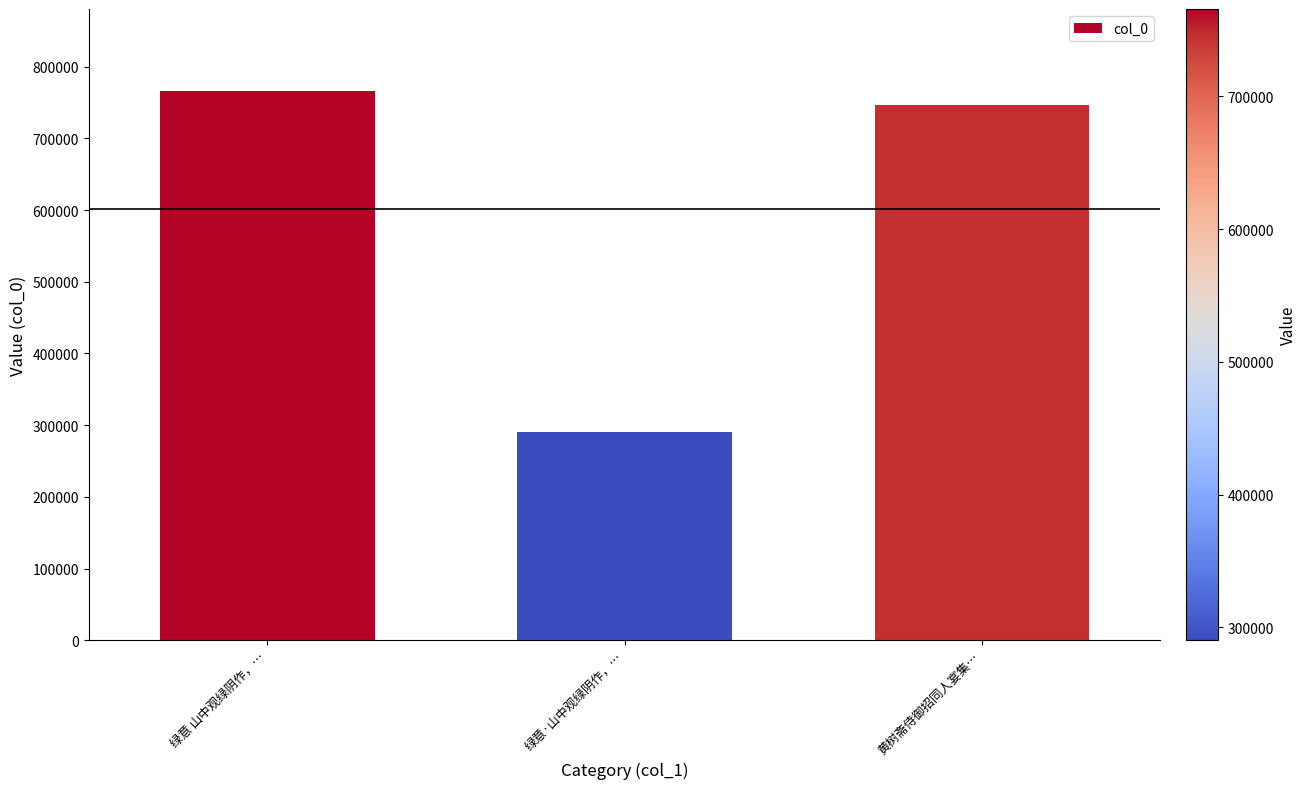

What is the maximum value shown in the chart?

765775